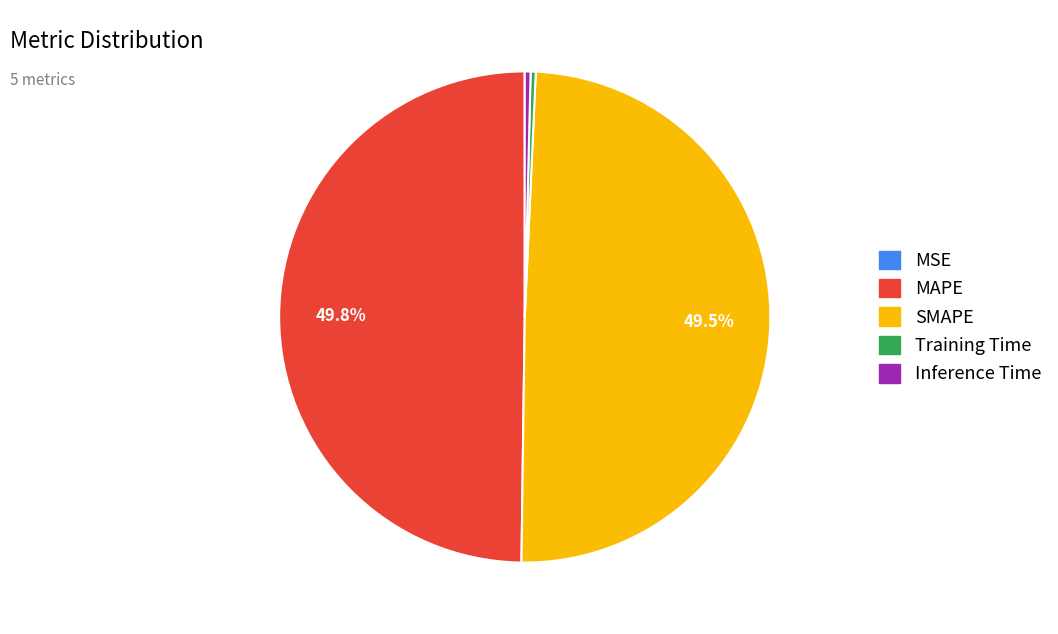

To the nearest percent, what is the combined percentage of MAPE and Training Time?

50%